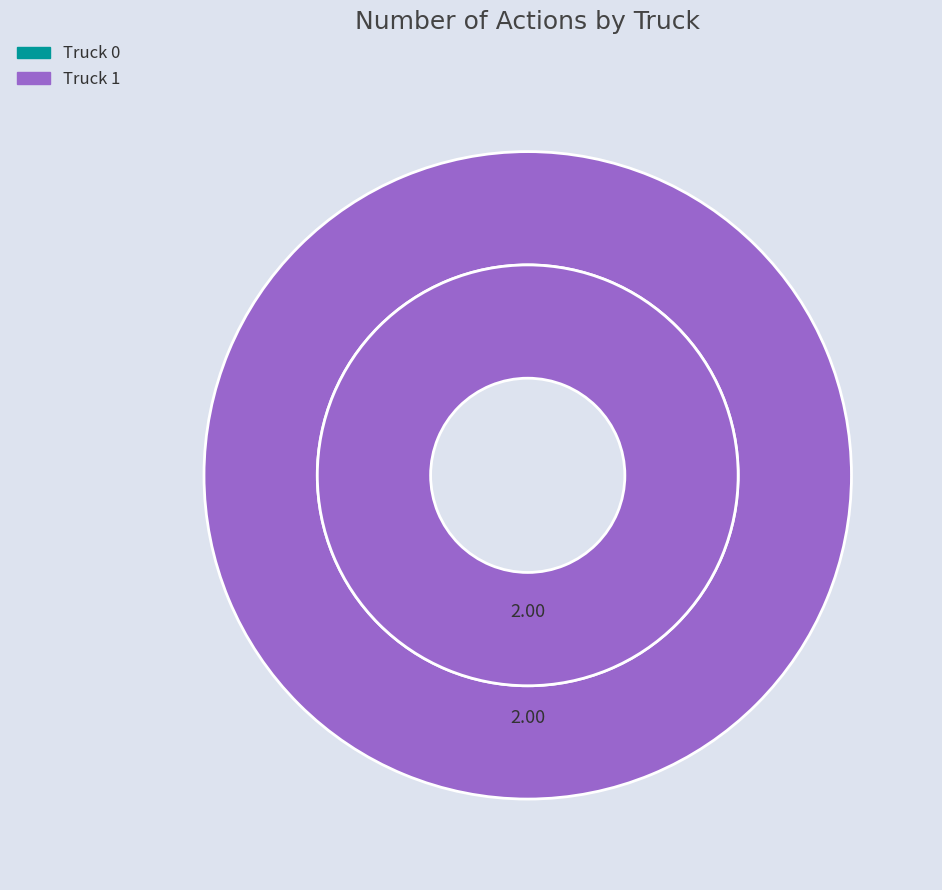

To the nearest percent, what is the difference between the Truck 0 and Truck 1 slice percentages?

100%